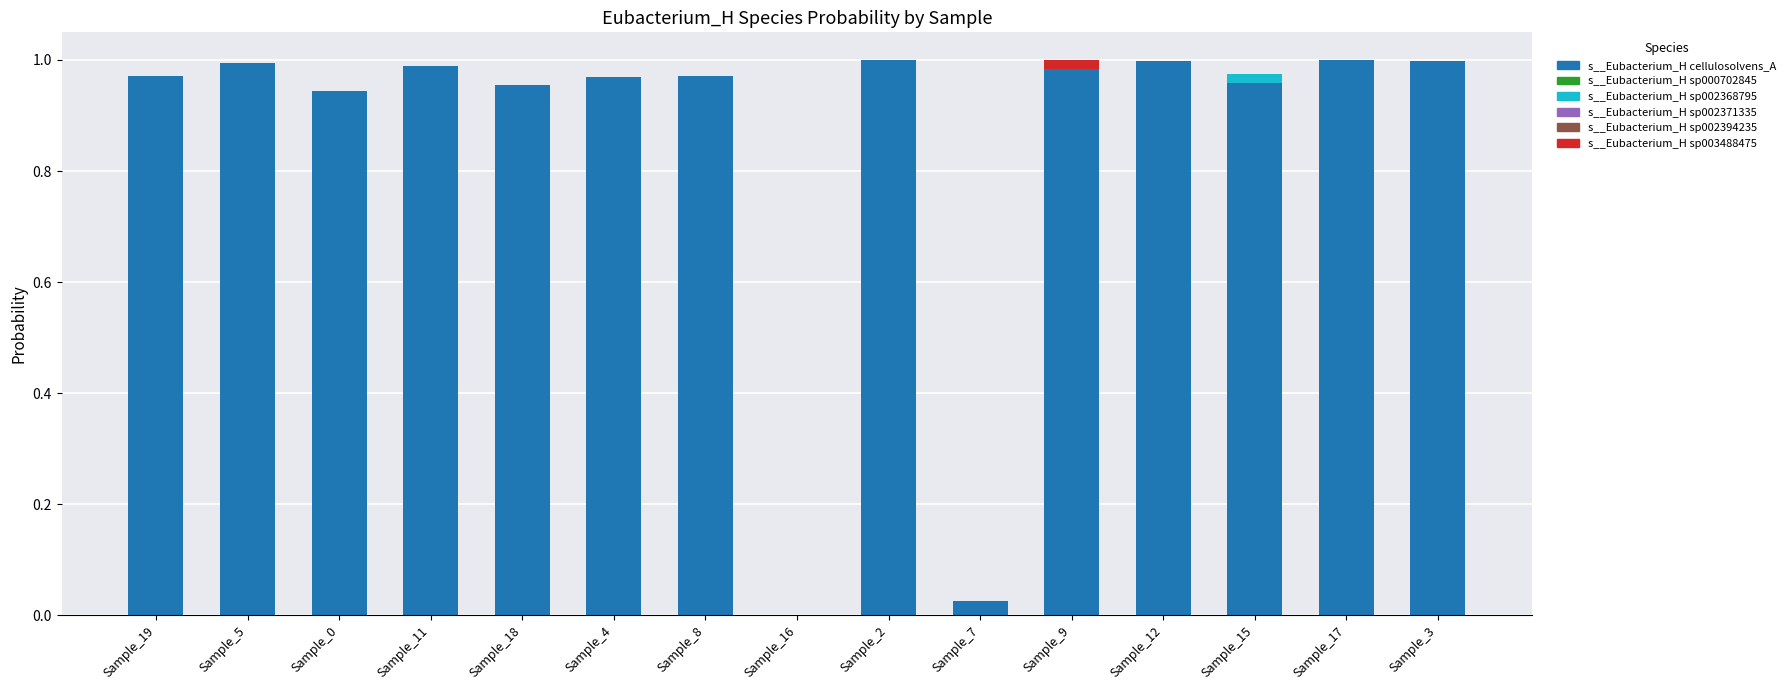

The value of s__Eubacterium_H cellulosolvens_A at Sample_11 is 1.0. True or false?

True